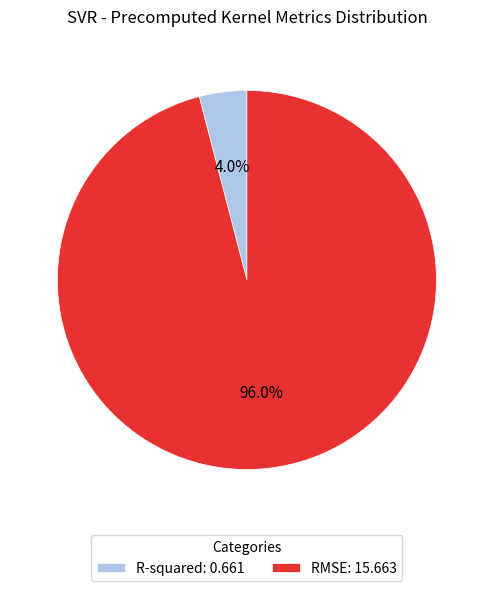

What percentage is NOT represented by RMSE?

4.0%